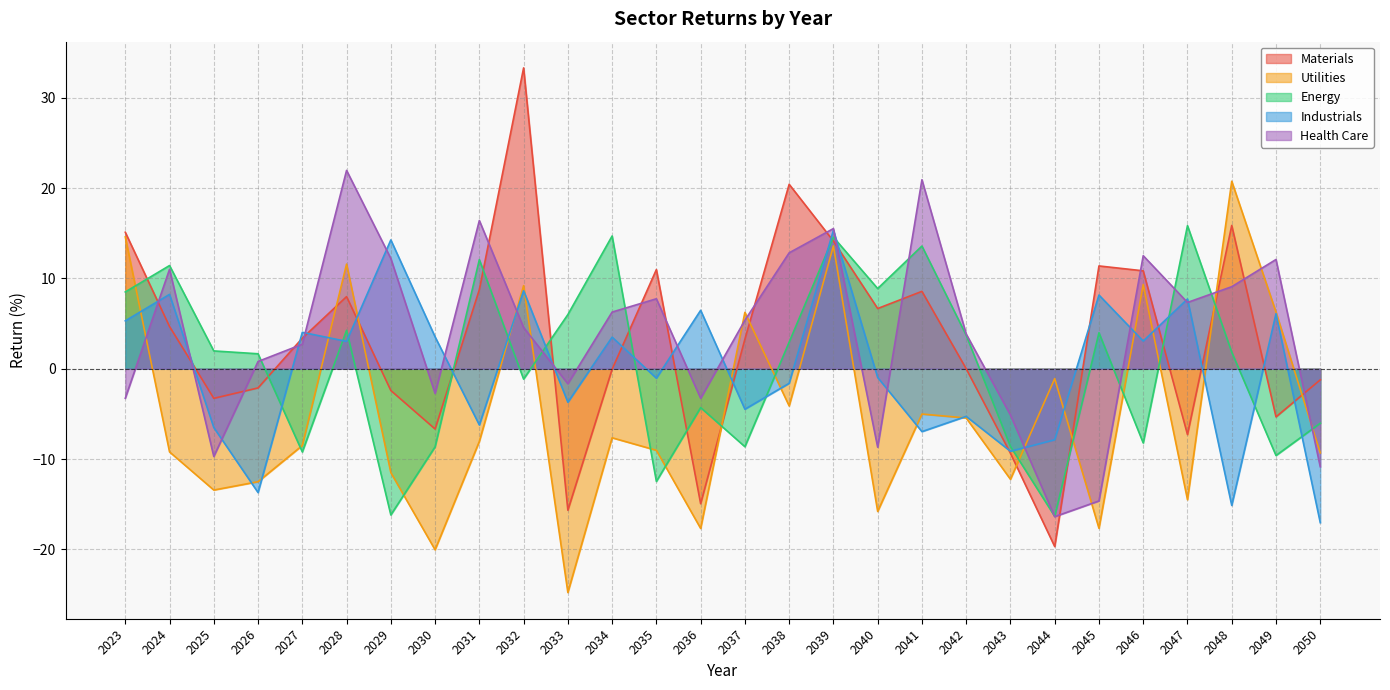

What is the difference between the second highest and second lowest values in the Industrials series?

29.4